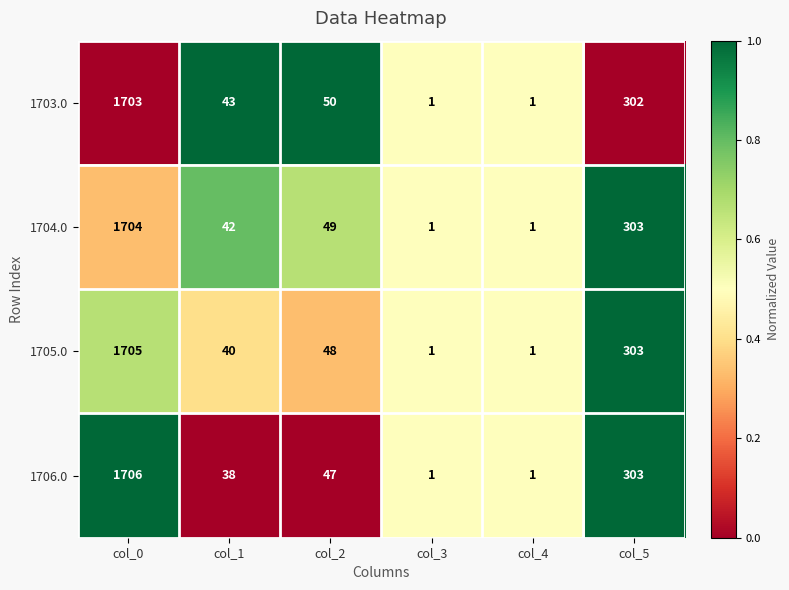

What is the difference between the maximum and minimum values in the 1706.0 series?

1705